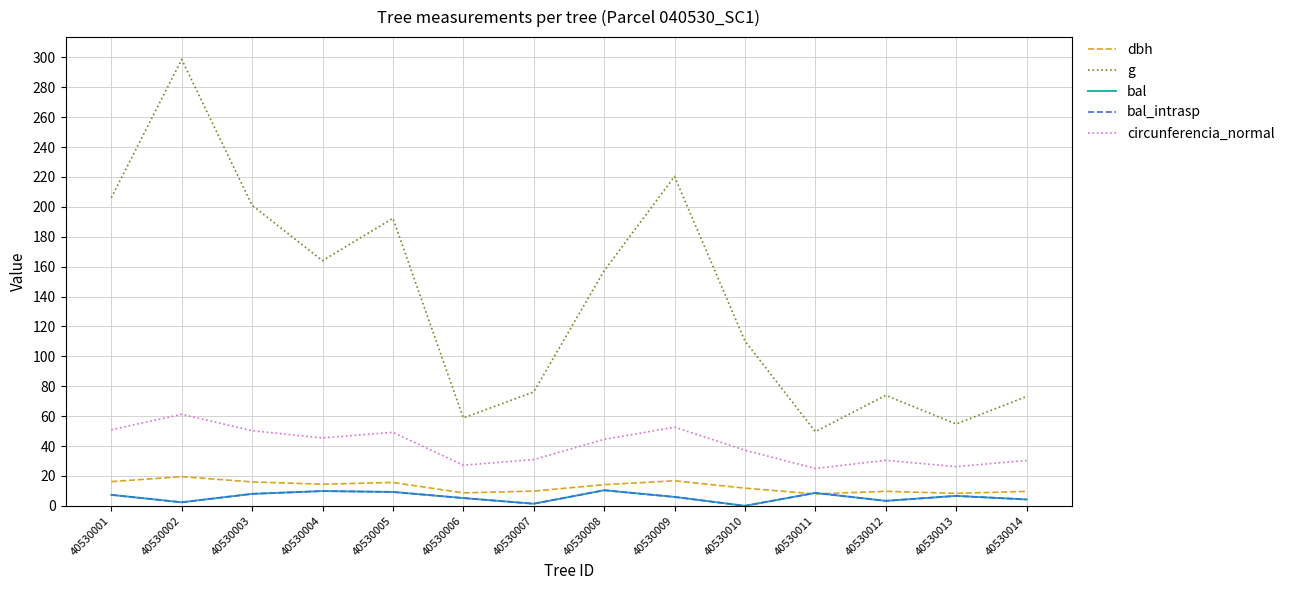

Does the chart have visible grid lines?

Yes